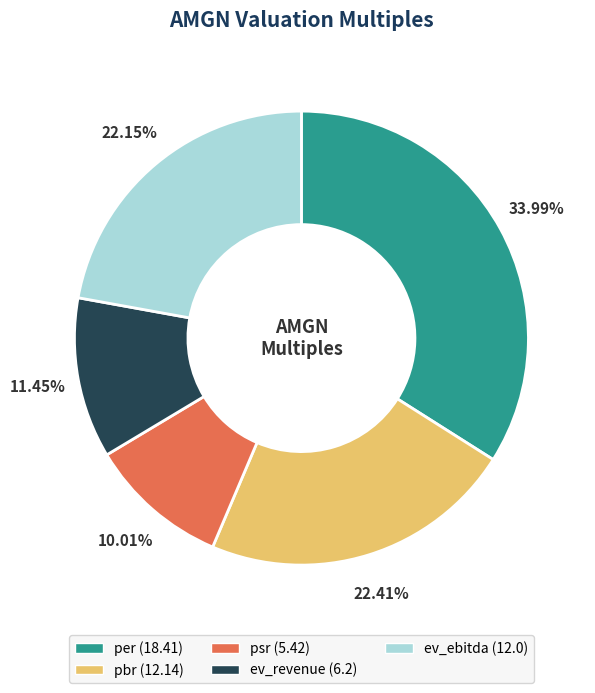

Is the sum of ev_ebitda and per greater than half?

Yes